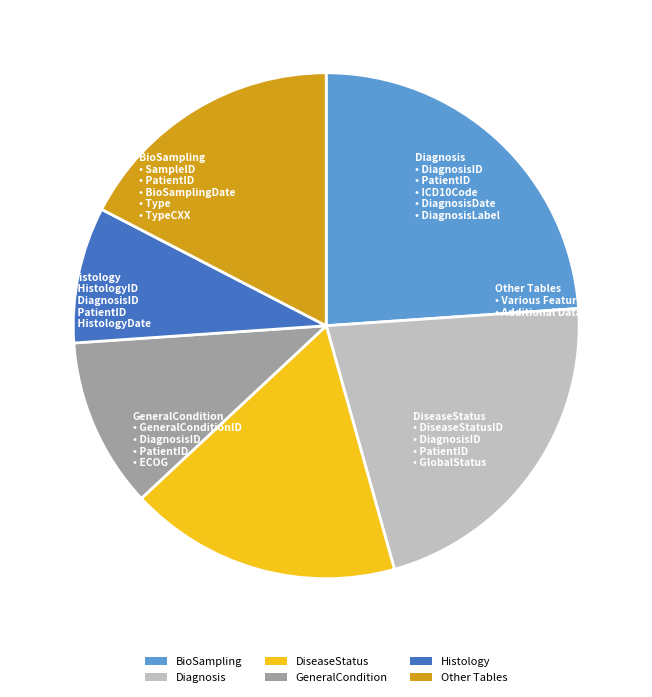

How many slices are in this pie chart?

6